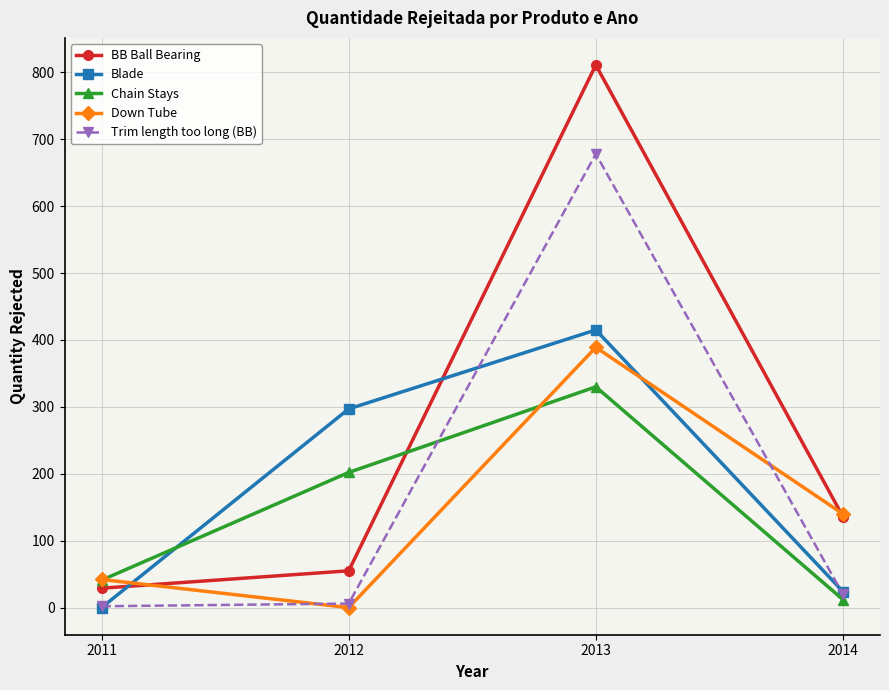

What is the sum of the Down Tube values at 2014 and 2013?

529